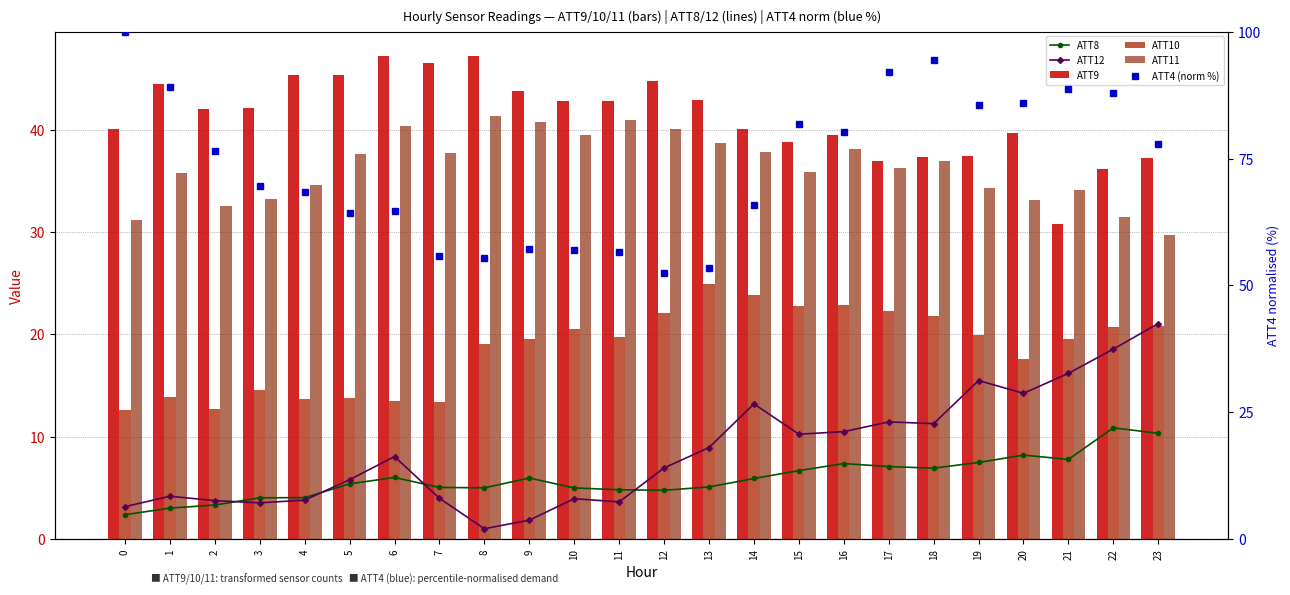

Which series changed the most between 0 and 9?

ATT4 (norm %)